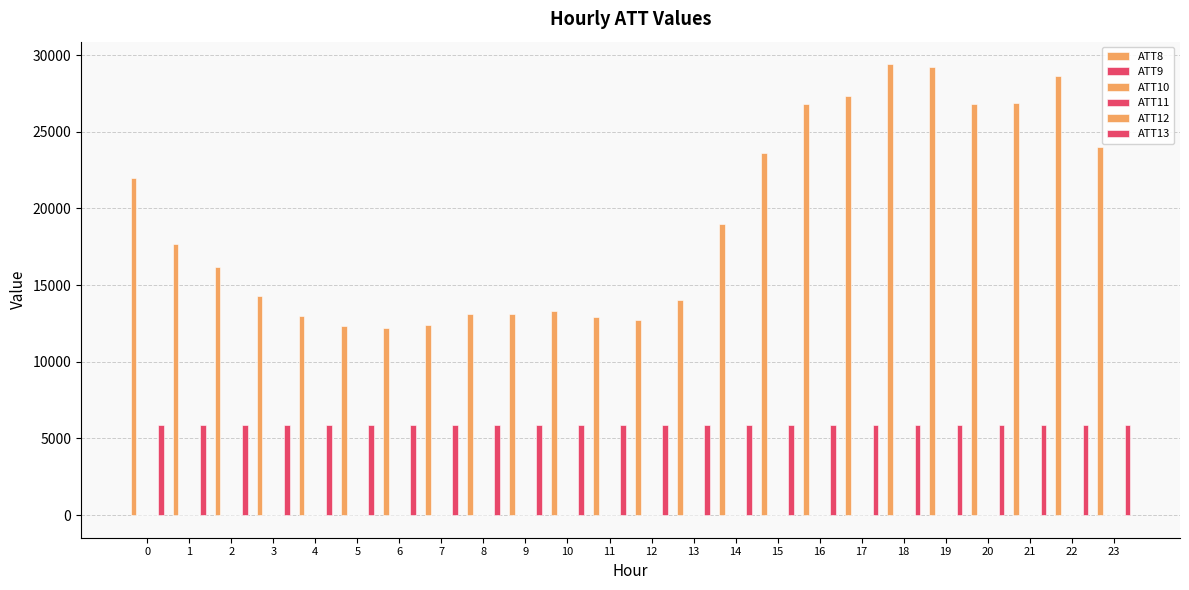

Are the bars grouped side by side (vs. stacked)?

Yes